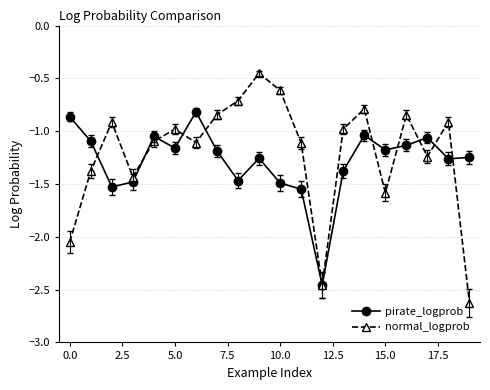

List the series in order of their overall mean, highest first.

normal_logprob, pirate_logprob